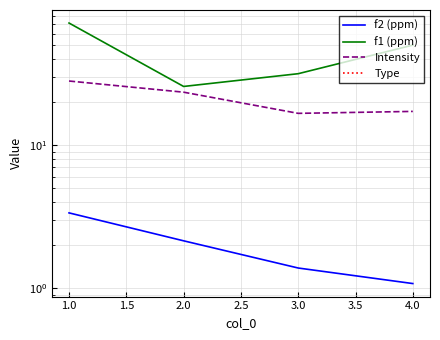

What is the average value of the f1 (ppm) series?

44.7